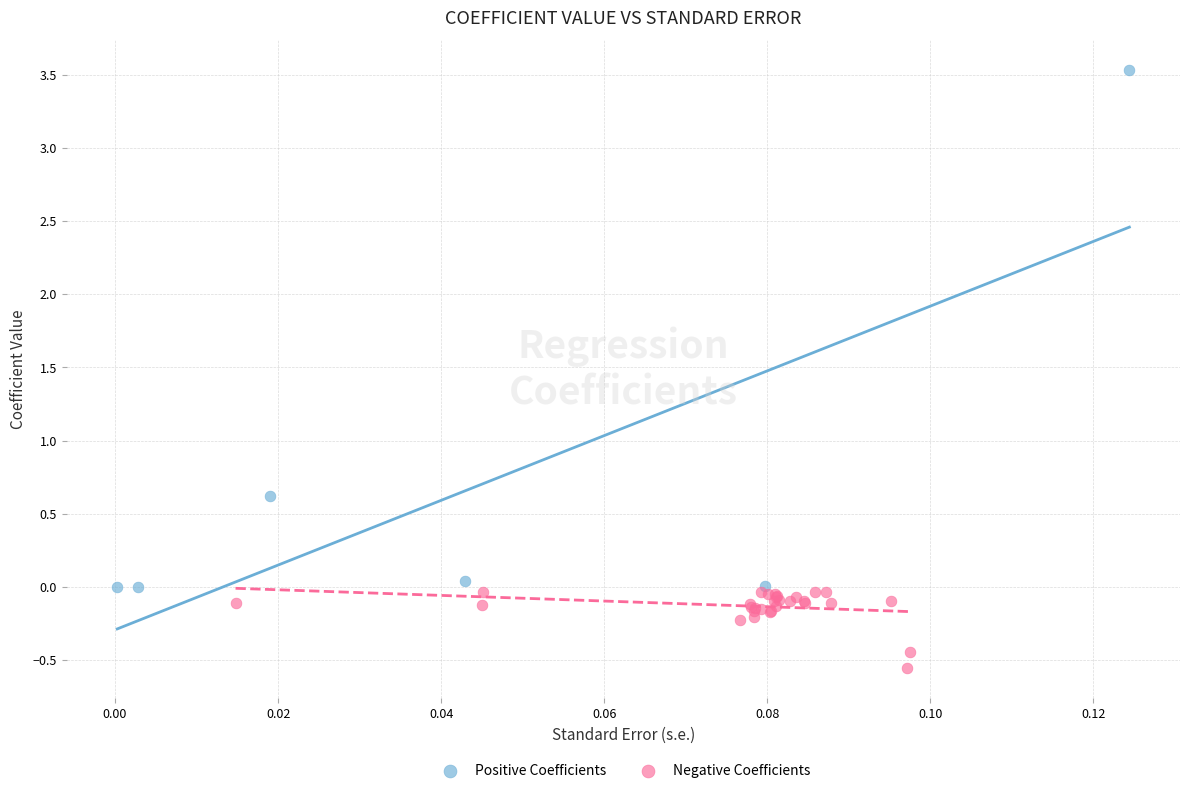

Which series reaches the maximum Y coordinate?

Positive Coefficients